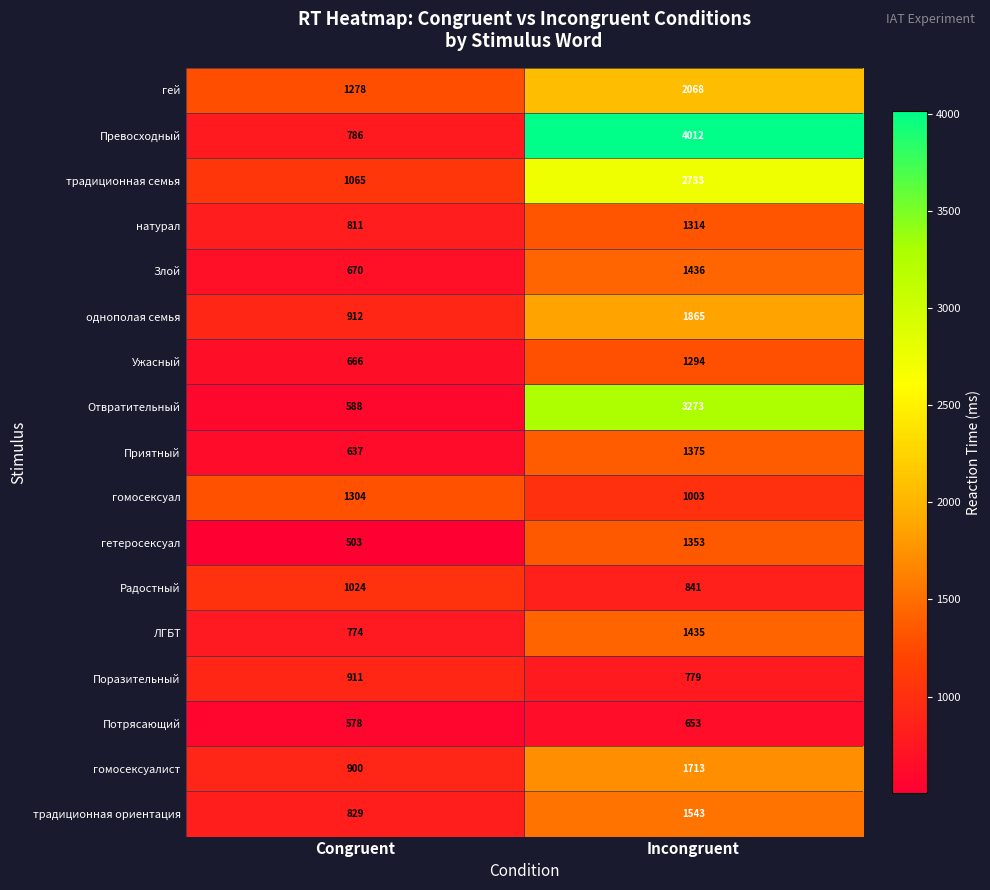

Which category has the highest value in the гомосексуалист series?

Incongruent